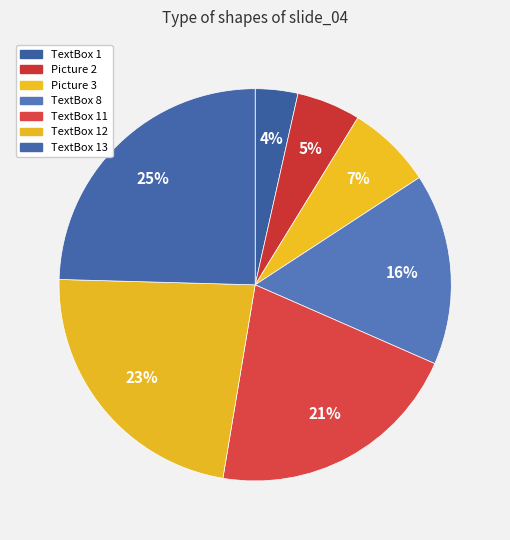

To the nearest percent, what percentage of the pie is TextBox 1?

4%